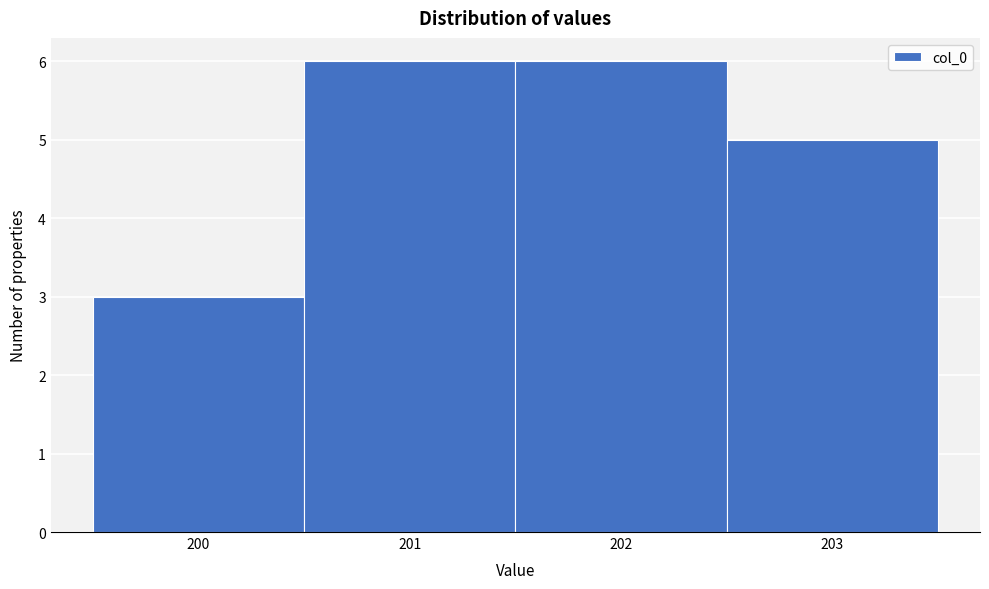

Reading left to right, transcribe this chart: for each bar, give the range it covers on the x-axis and its height. The values are not printed on the chart, so give them approximately, as read against the axis.

199.5 to 200.5: 3
200.5 to 201.5: 6
201.5 to 202.5: 6
202.5 to 203.5: 5